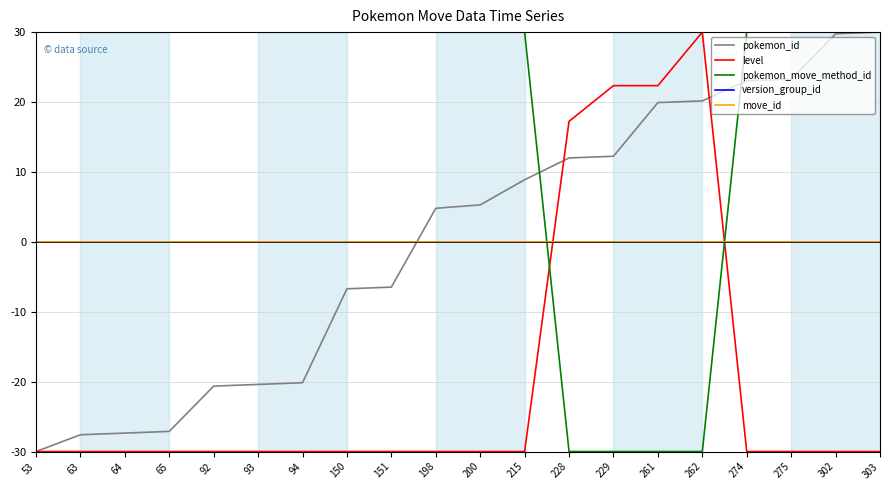

Is this an area chart (filled region under the line)?

No